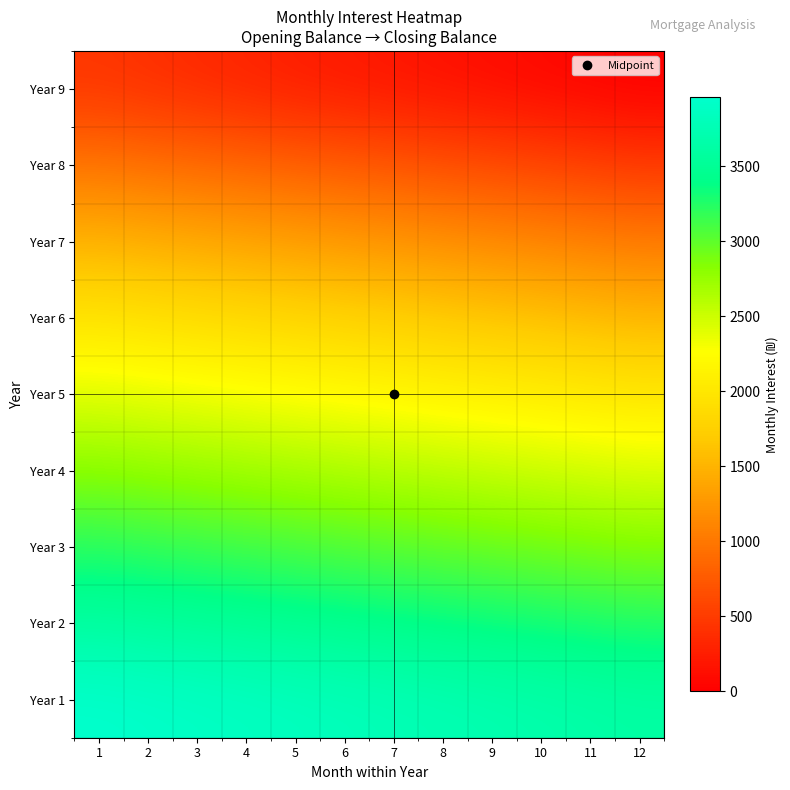

Reading left to right, what are all the values shown in this chart?

Year 9: 1=441.4	2=394.1	3=346.6	4=298.8	5=250.6	6=215.3	7=179.7	8=144.0	9=108.0	10=71.8	11=35.4	12=0.0
Year 8: 1=985.9	2=942.0	3=897.9	4=853.5	5=808.9	6=763.9	7=718.7	8=673.2	9=627.4	10=581.3	11=535.0	12=488.3
Year 7: 1=1491.8	2=1451.0	3=1410.0	4=1368.7	5=1327.2	6=1285.5	7=1243.4	8=1201.2	9=1158.6	10=1115.8	11=1072.8	12=1029.5
Year 6: 1=1963.2	2=1925.1	3=1886.8	4=1848.3	5=1809.6	6=1770.7	7=1731.5	8=1692.2	9=1652.5	10=1612.7	11=1572.7	12=1532.3
Year 5: 1=2404.6	2=2368.8	3=2332.9	4=2296.8	5=2260.5	6=2224.0	7=2187.3	8=2150.5	9=2113.4	10=2076.2	11=2038.7	12=2001.0
Year 4: 1=2821.5	2=2787.5	3=2753.5	4=2719.2	5=2684.9	6=2650.4	7=2615.7	8=2580.9	9=2546.0	10=2510.9	11=2475.6	12=2440.2
Year 3: 1=3218.5	2=3186.2	3=3153.7	4=3121.0	5=3088.3	6=3055.4	7=3022.4	8=2989.2	9=2955.9	10=2922.5	11=2889.0	12=2855.3
Year 2: 1=3597.2	2=3566.3	3=3535.3	4=3504.2	5=3473.0	6=3441.6	7=3410.1	8=3378.5	9=3346.8	10=3314.9	11=3282.9	12=3250.8
Year 1: 1=3958.3	2=3928.9	3=3899.3	4=3869.7	5=3839.8	6=3809.9	7=3779.9	8=3749.8	9=3719.5	10=3689.1	11=3658.6	12=3627.9